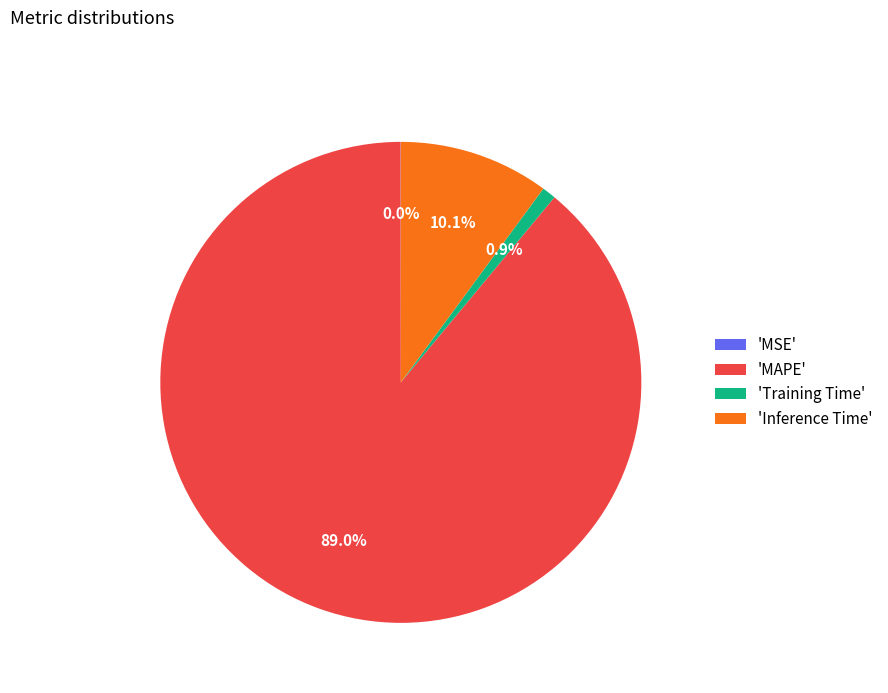

Which category accounts for the majority?

'MAPE'